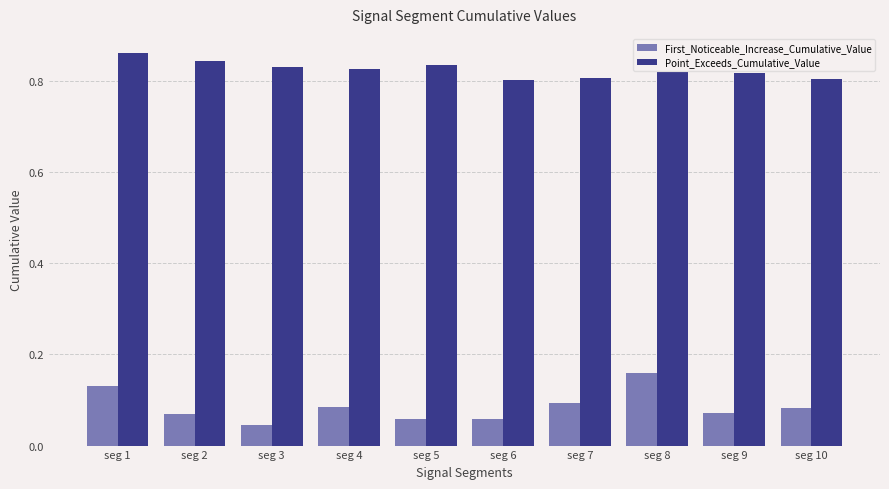

What is the sum of the Point_Exceeds_Cumulative_Value values at seg 6 and seg 10?

1.6